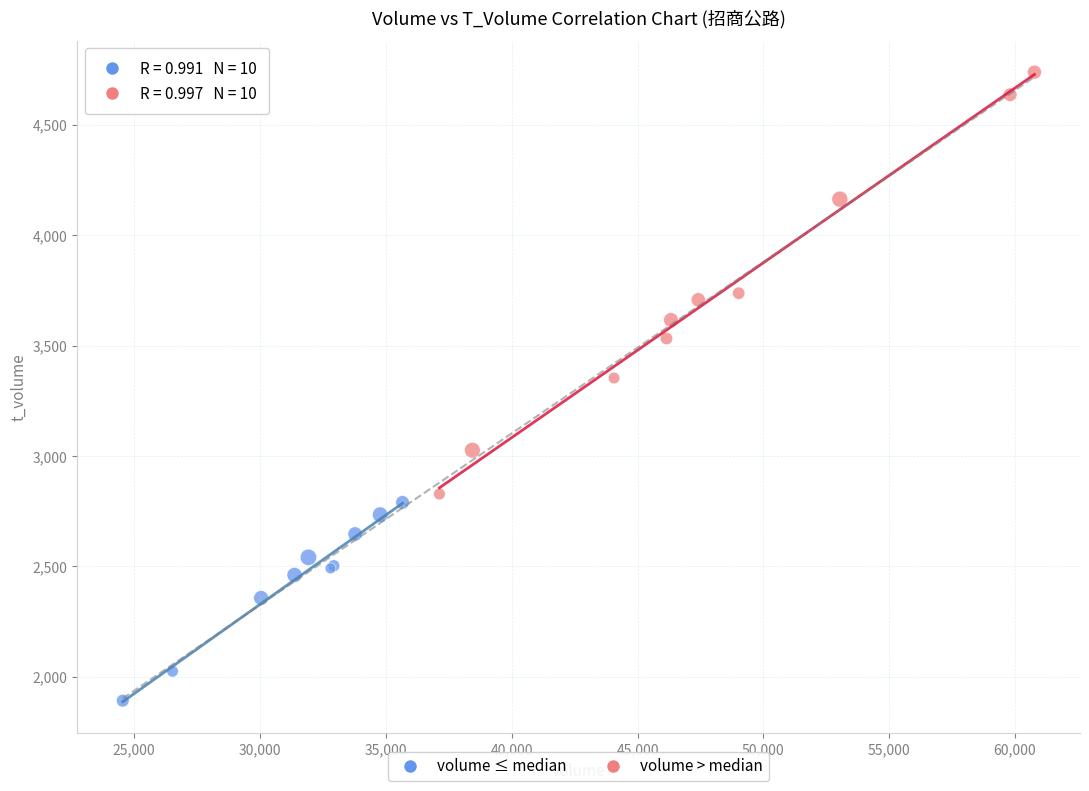

Which series reaches the maximum Y coordinate?

volume > median